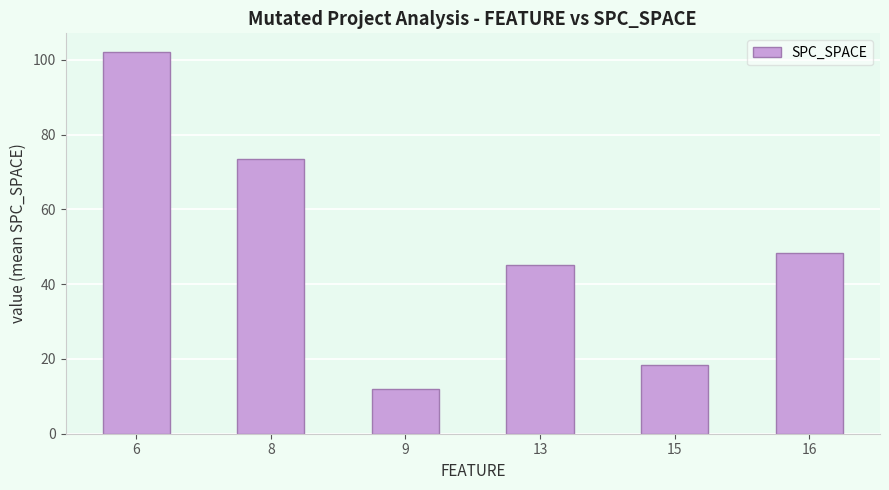

Reading left to right, transcribe all the data shown in this chart.

102.0	73.5	12.0	45.0	18.3	48.4